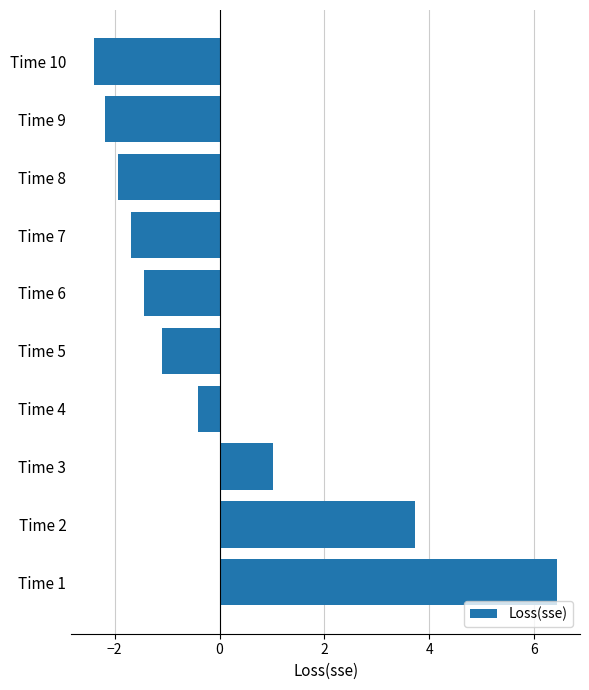

What is the change in value from Time 6 to Time 10?

-1.0